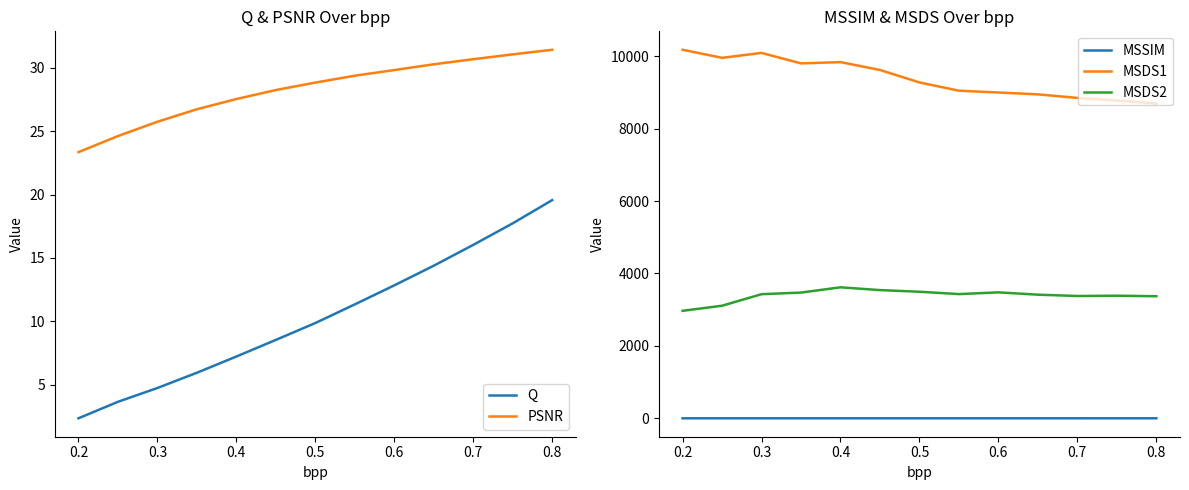

What is the lowest value of the Q series?

2.4